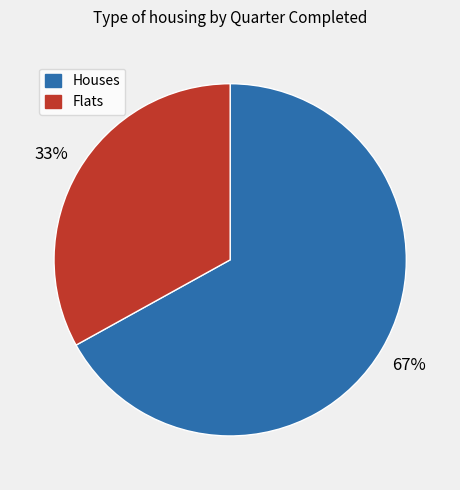

Is there any slice that represents more than half of the pie?

Yes